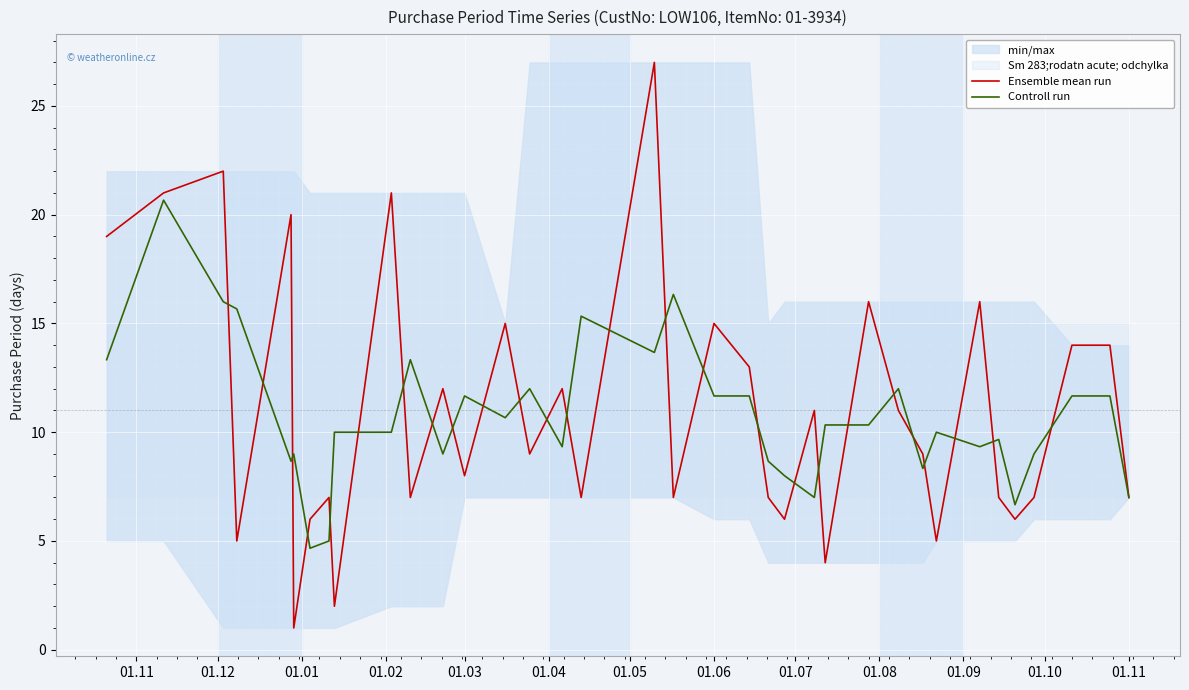

What are all the series names shown in the legend?

Ensemble mean run, Controll run